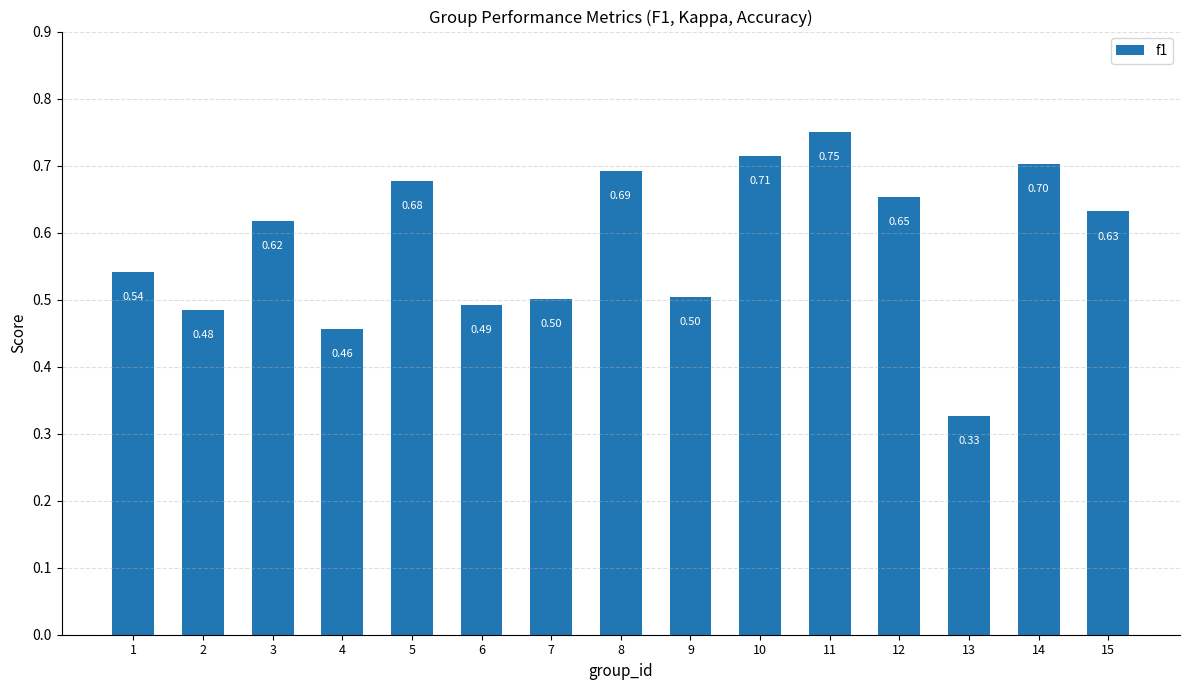

What is the sum of all values?

8.7